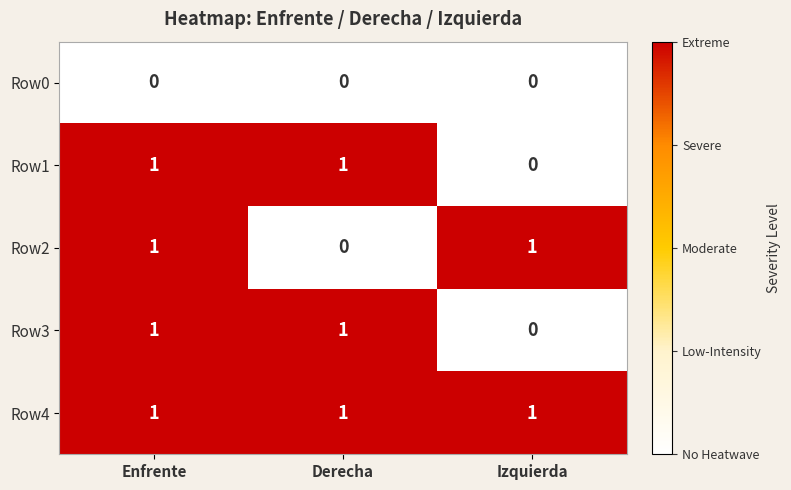

How many series are shown in this chart?

5